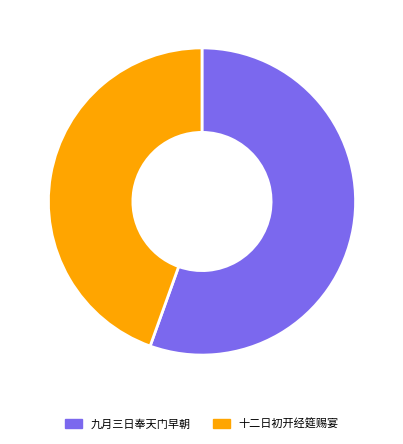

Is there a majority slice in this chart?

Yes